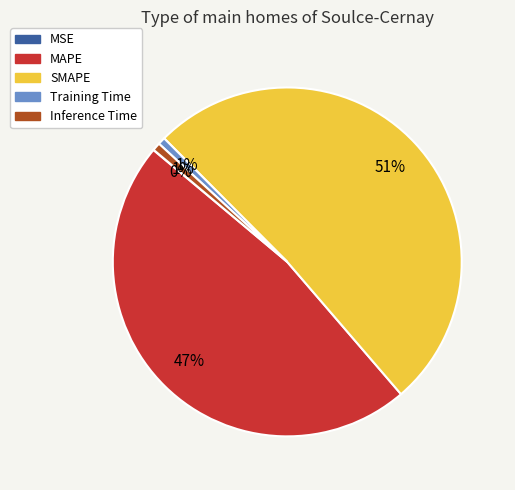

Do Inference Time and Training Time together represent more than half of the pie?

No